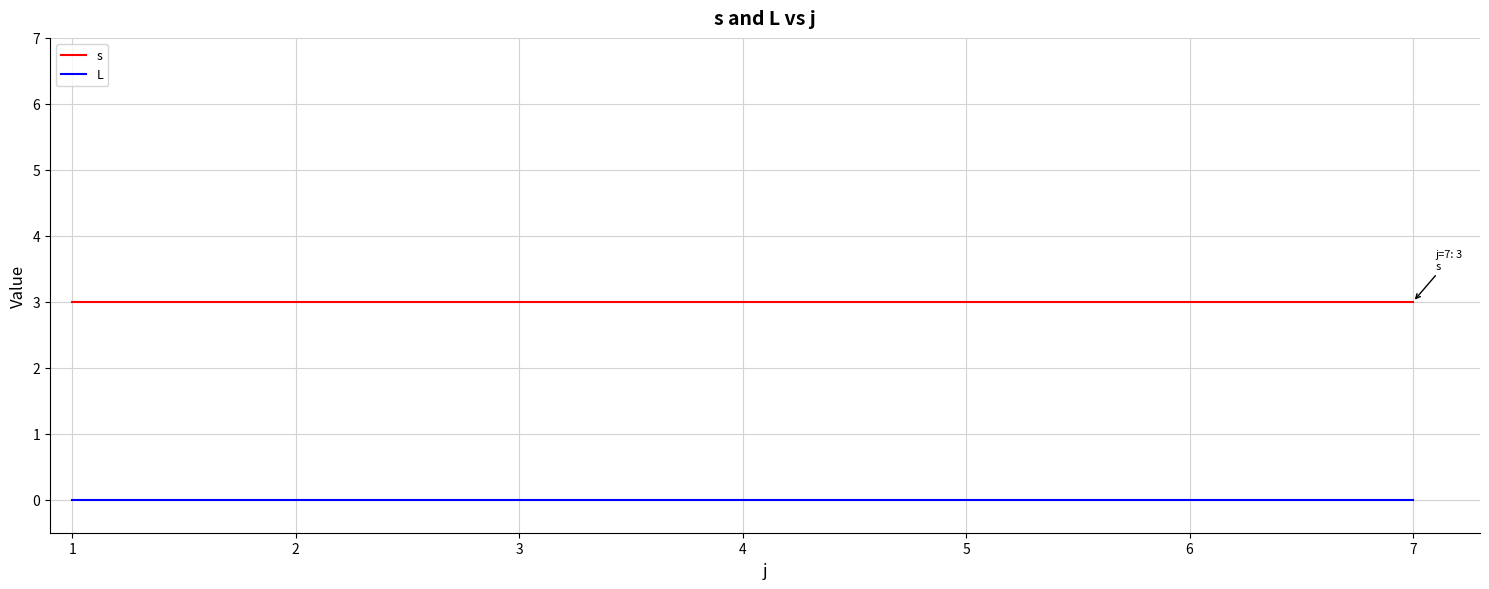

What are all the series names shown in the legend?

s, L